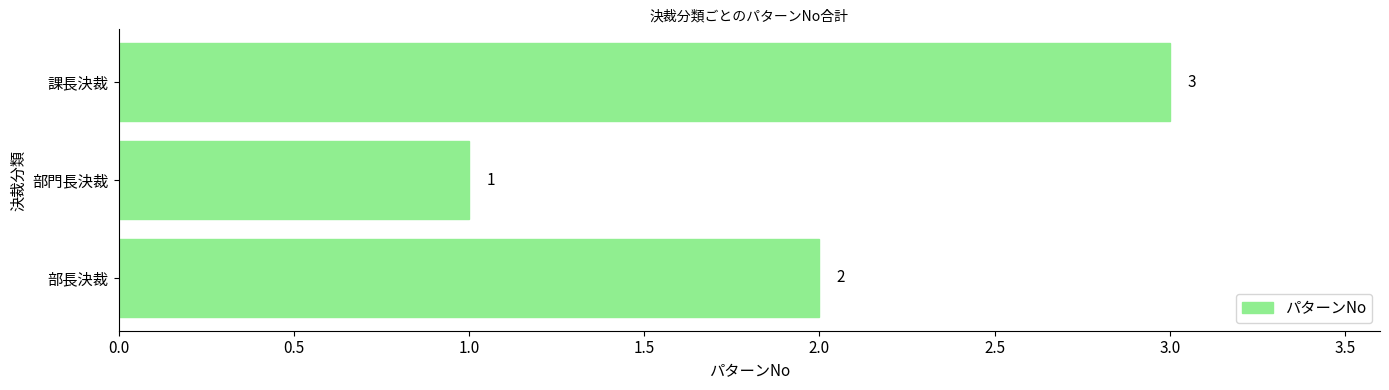

The value at 課長決裁 is 2. True or false?

False